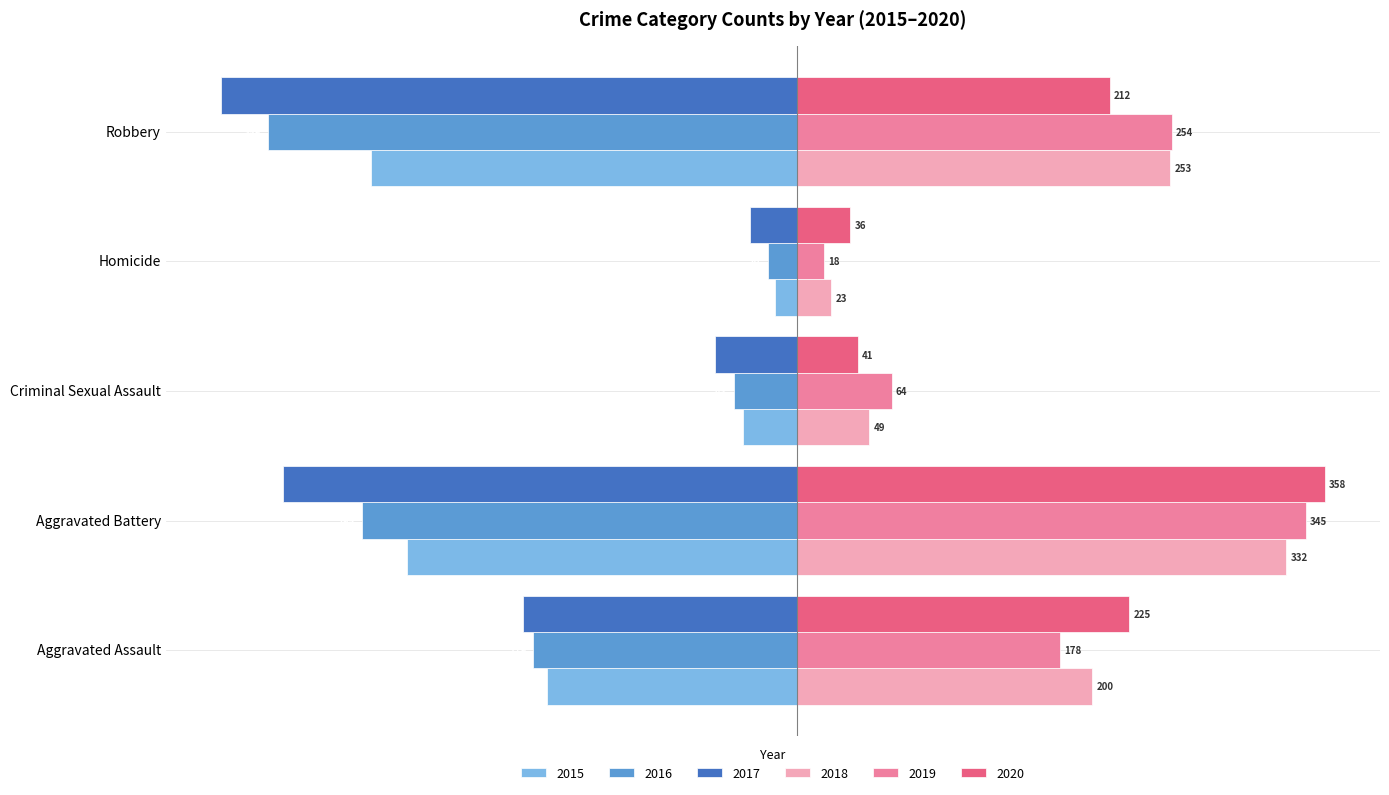

Which label corresponds to the smallest value in the chart?

Robbery